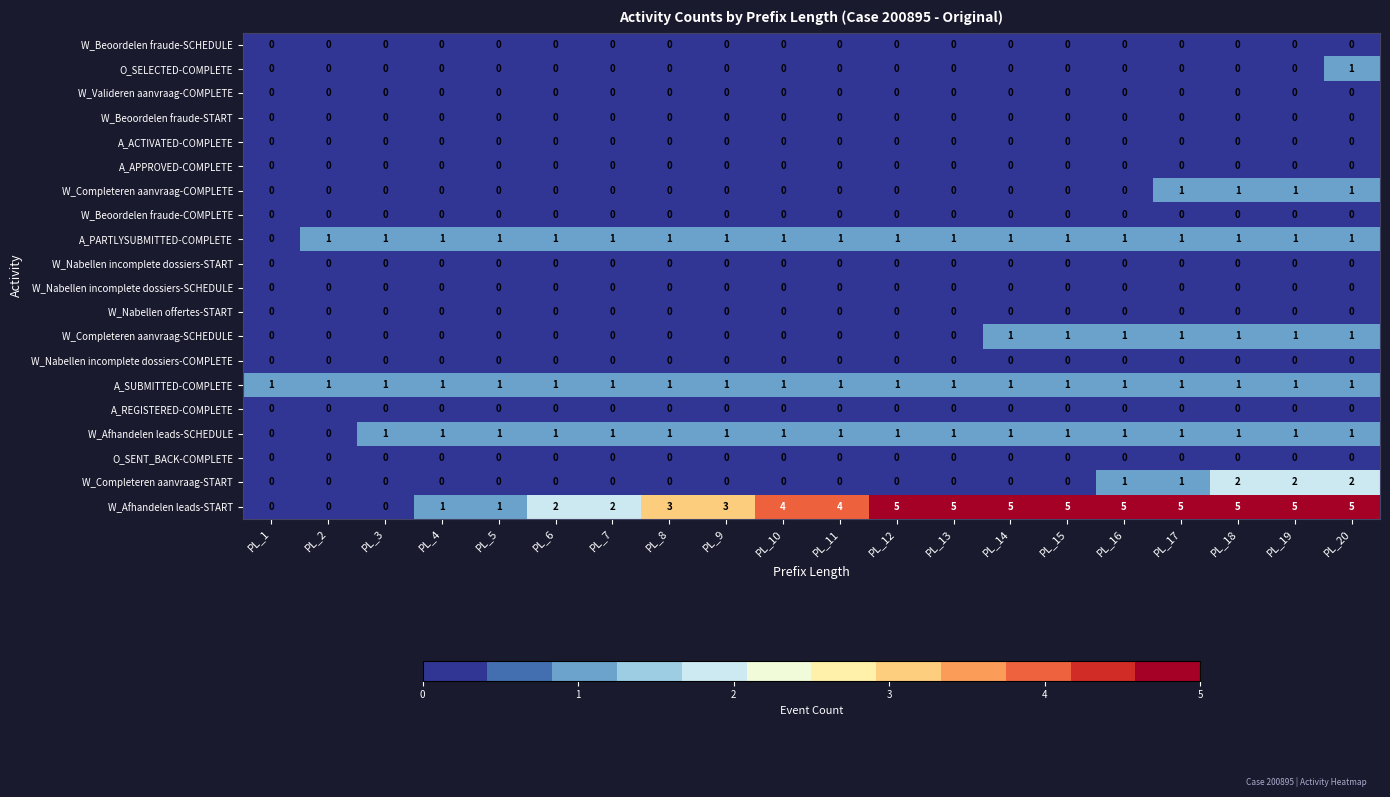

The value of W_Nabellen incomplete dossiers-START at PL_12 is 0. True or false?

True